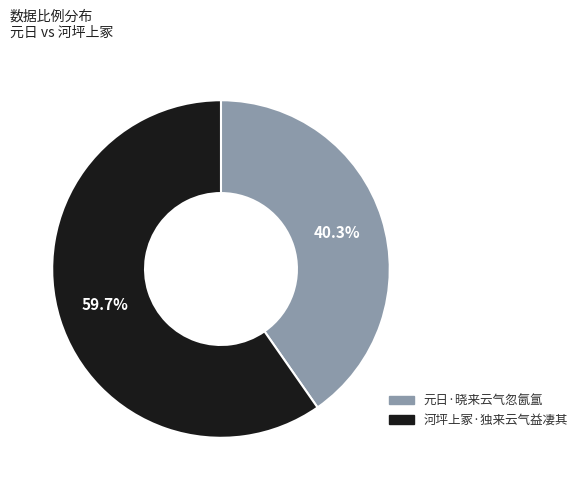

How many segments does this pie chart have?

2